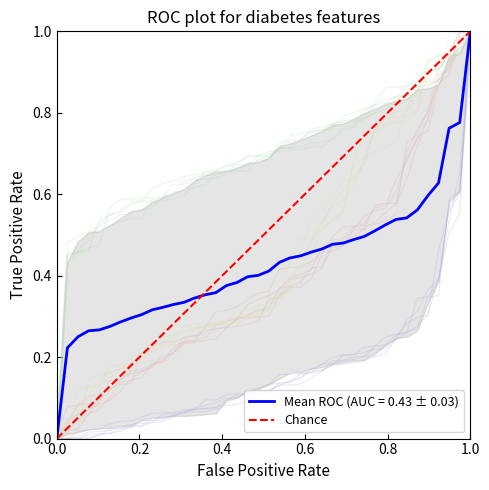

What is the difference between the maximum and minimum values?

1